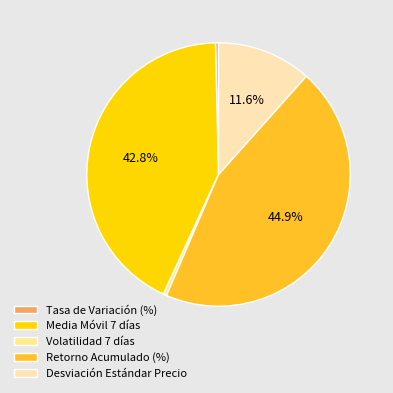

Does Desviación Estándar Precio account for over 50% of the chart?

No